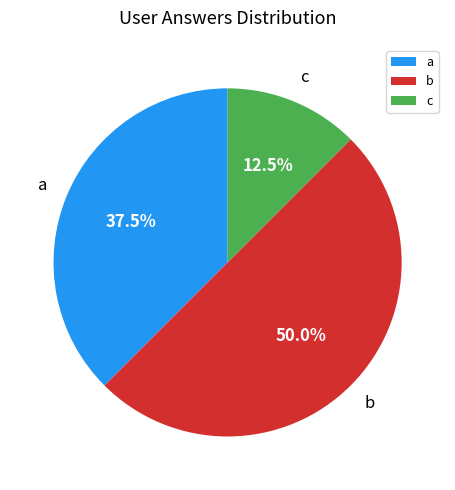

Which category has the biggest portion of the pie?

b